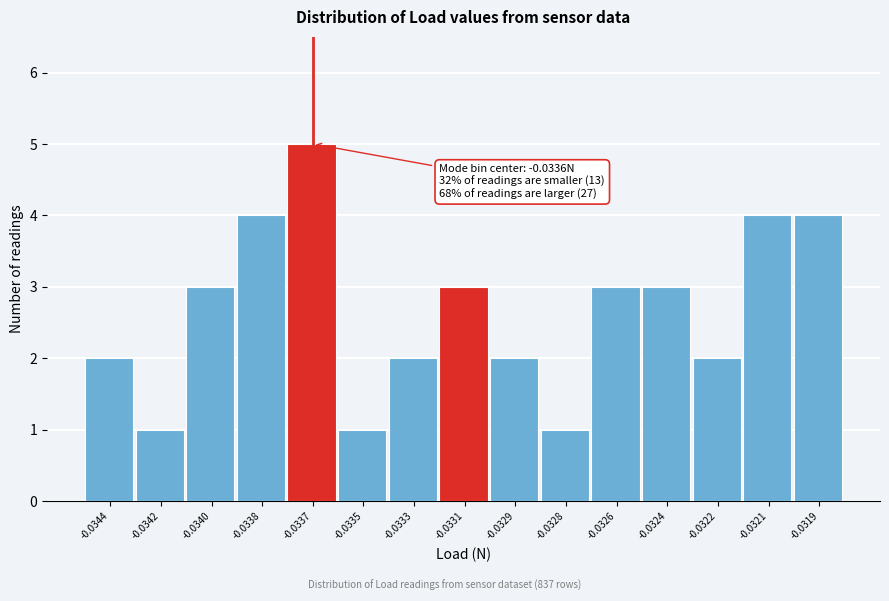

Reading left to right, extract all data points from this chart.

2	1	3	4	5	1	2	3	2	1	3	3	2	4	4